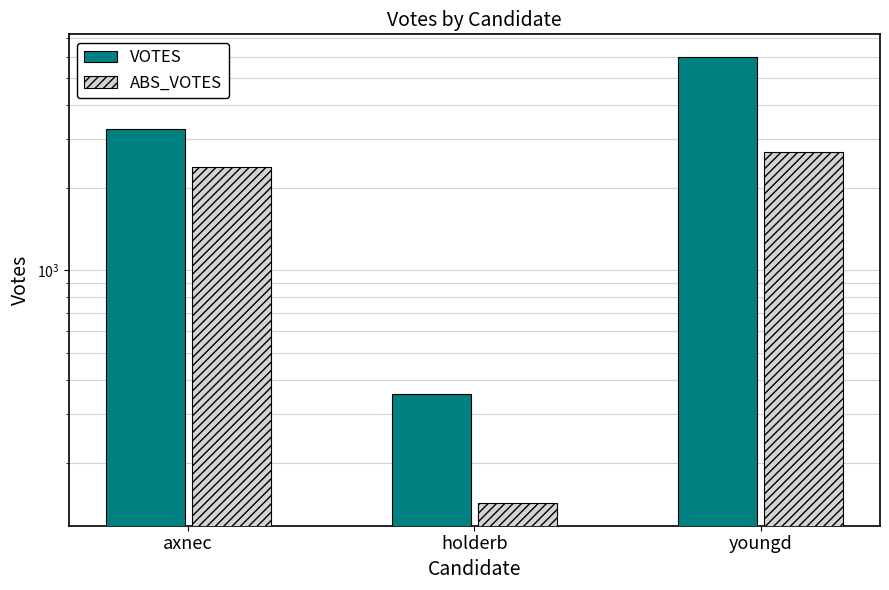

Rank the categories by VOTES value from lowest to highest.

holderb, axnec, youngd